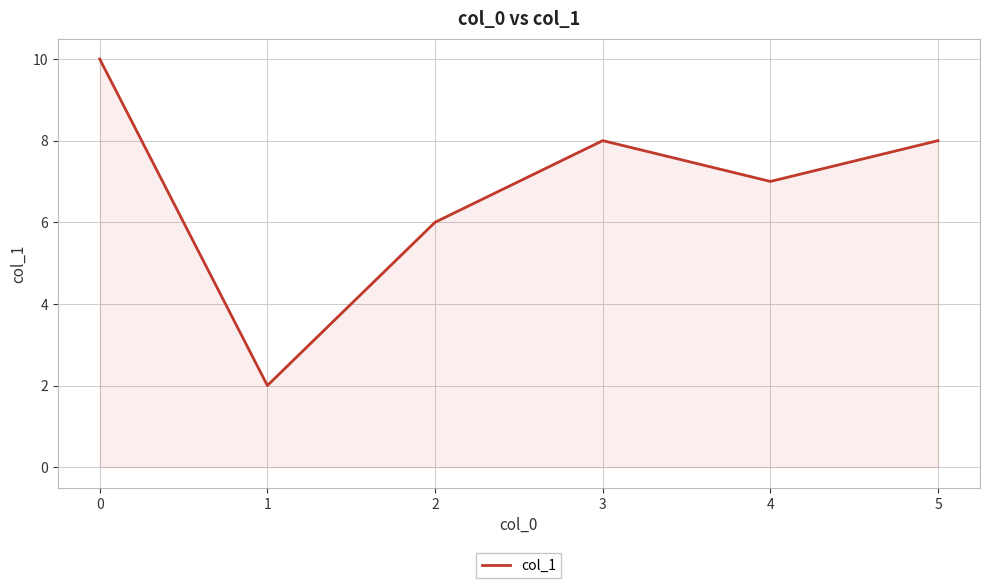

Is it true that the value at 0 is 14?

False